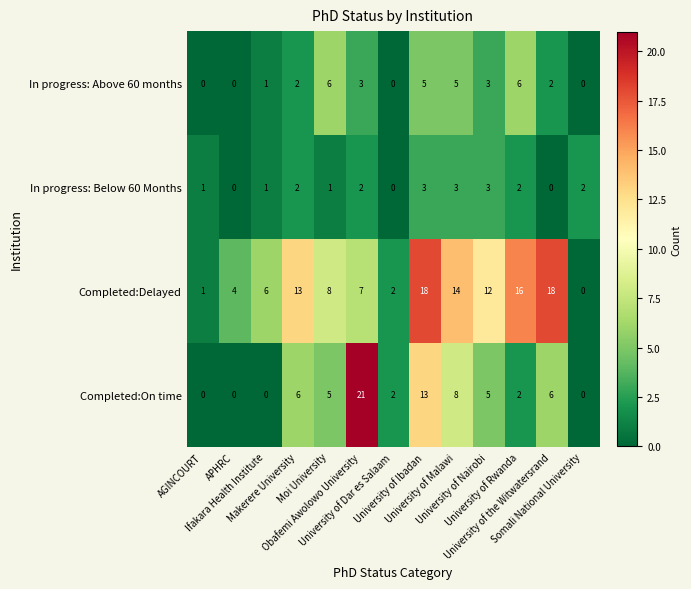

Which series has the largest total across all categories?

Completed:Delayed